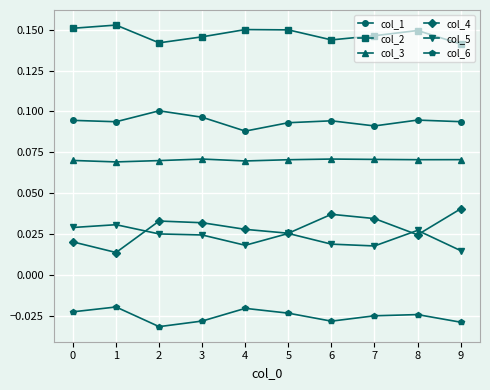

At 0, list the series in order from smallest to largest.

col_6, col_4, col_5, col_3, col_1, col_2